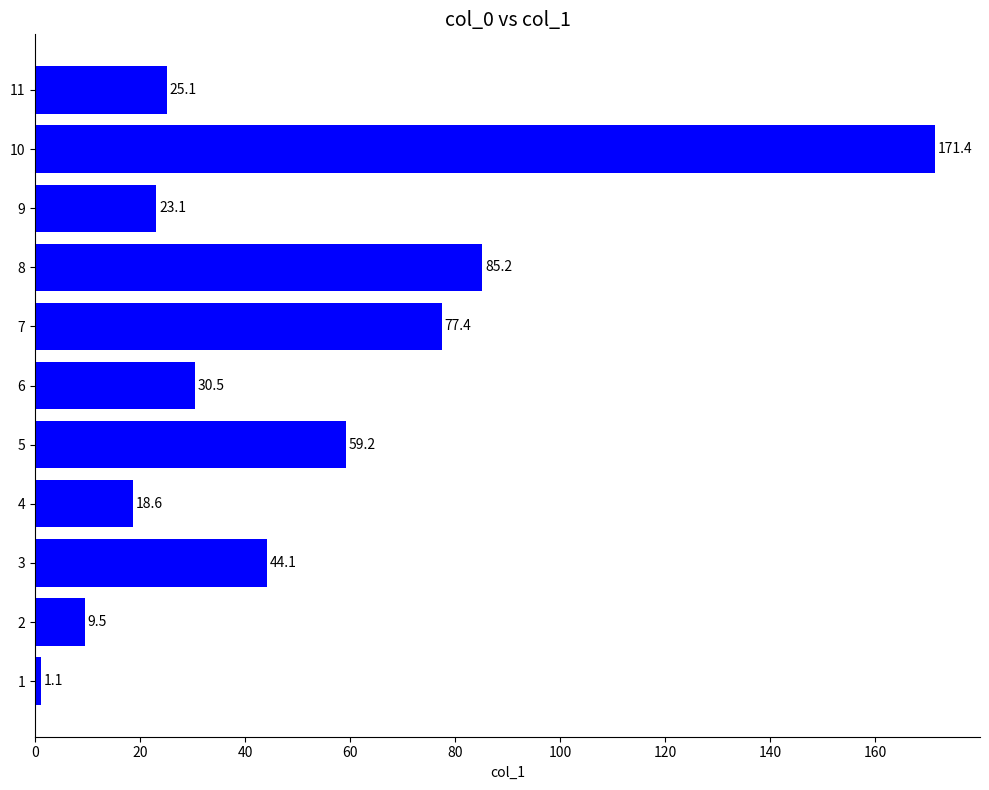

What is the average value?

49.6